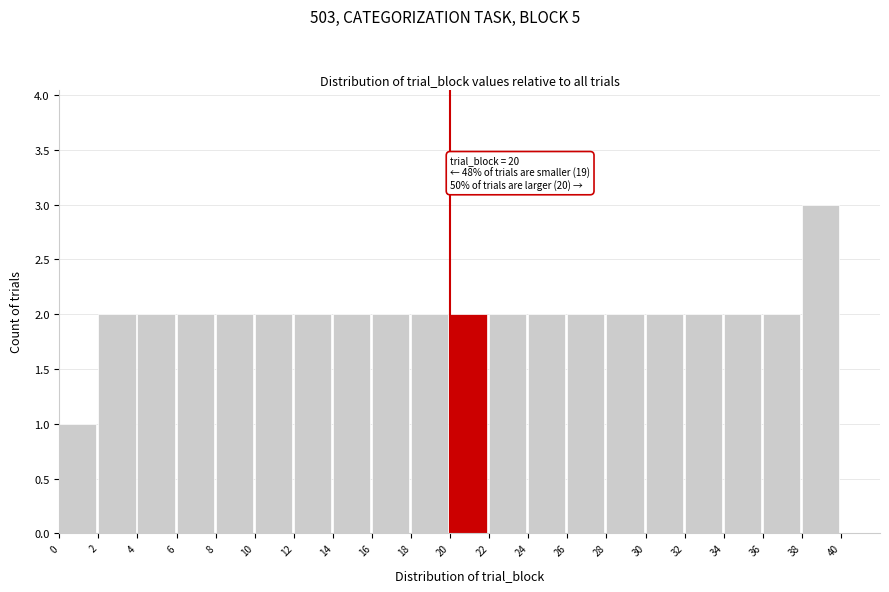

Over which range of the x-axis is the bar tallest?

38 to 40